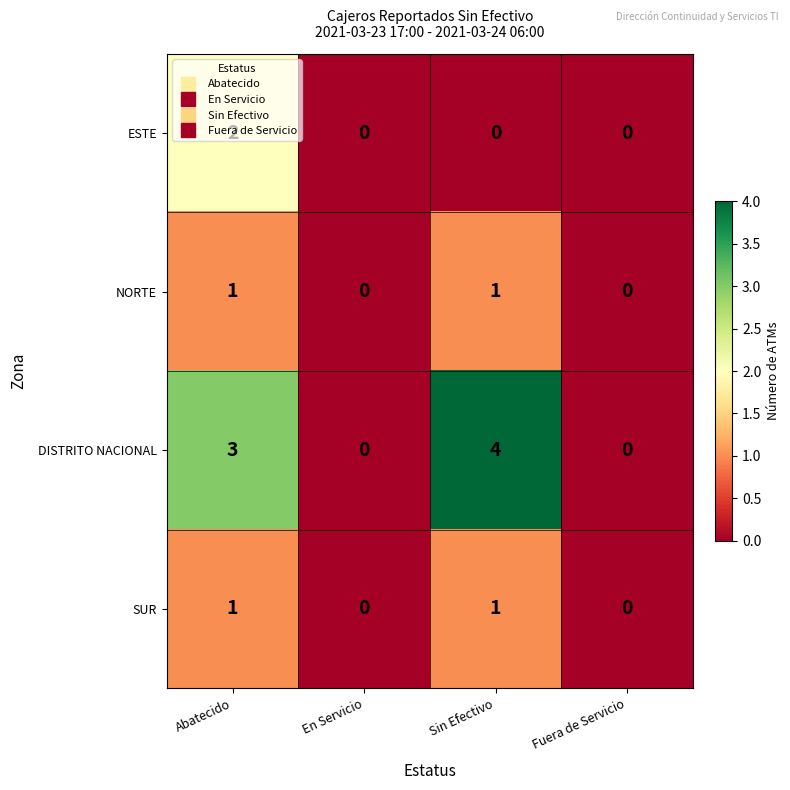

True or false: DISTRITO NACIONAL has a value of 4 at Sin Efectivo.

True